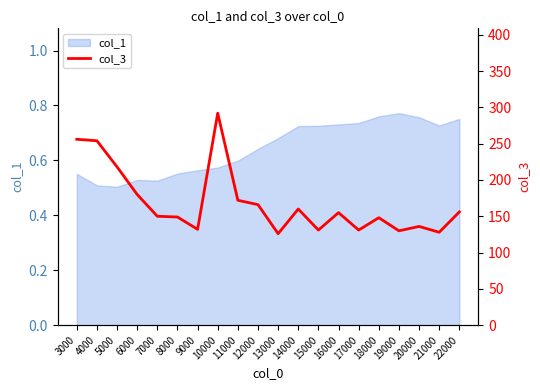

What is the approximate value at 10000, to the nearest 10?

290